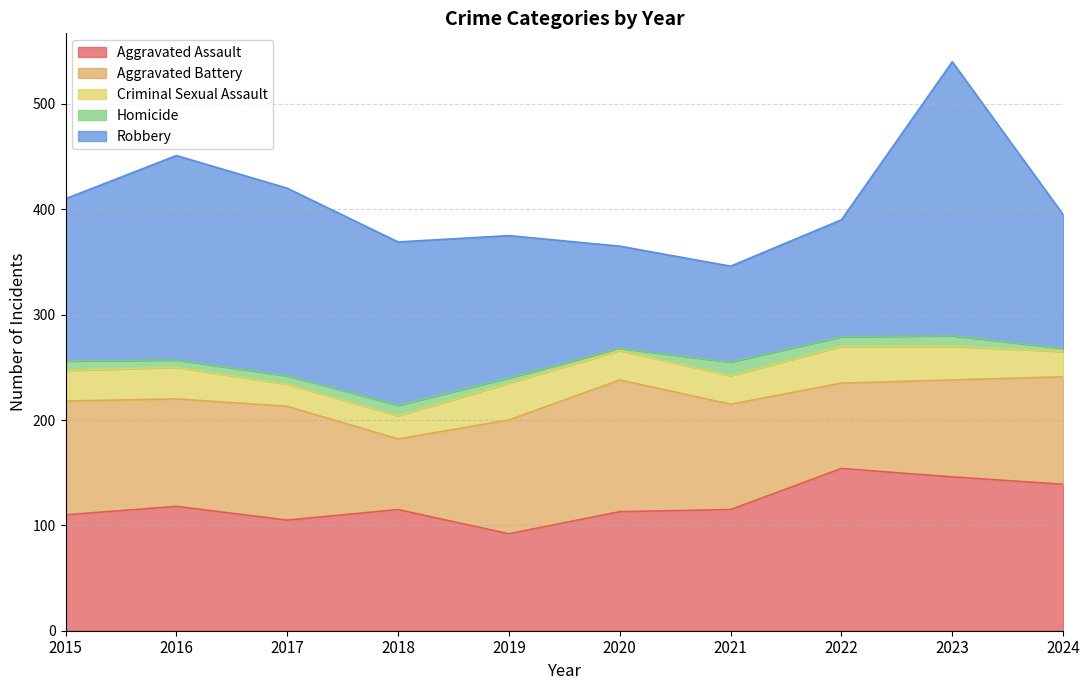

What is the difference between the second highest and minimum values in the Aggravated Assault series?

54